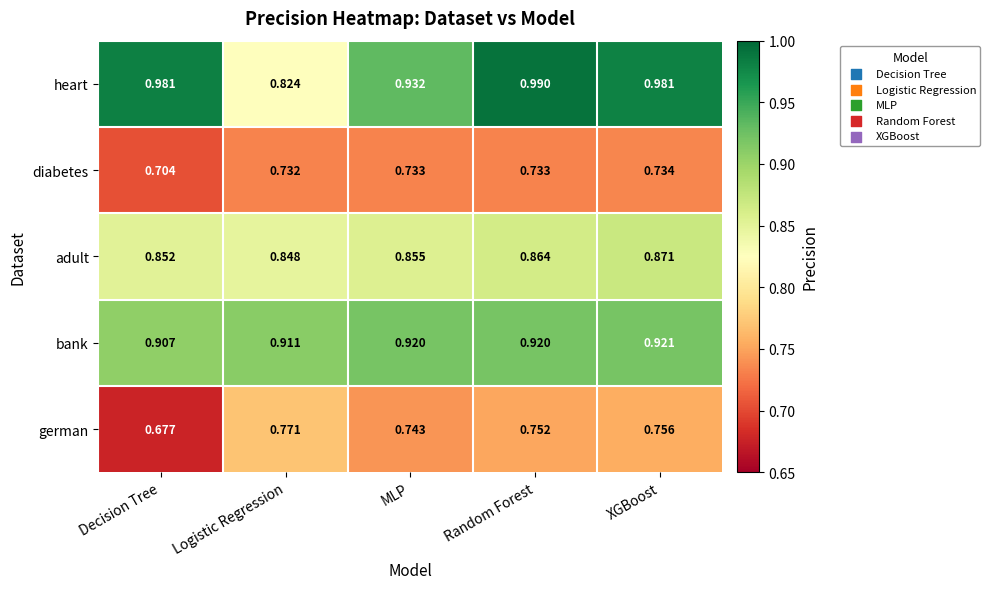

At which label is german closest to 0?

Decision Tree